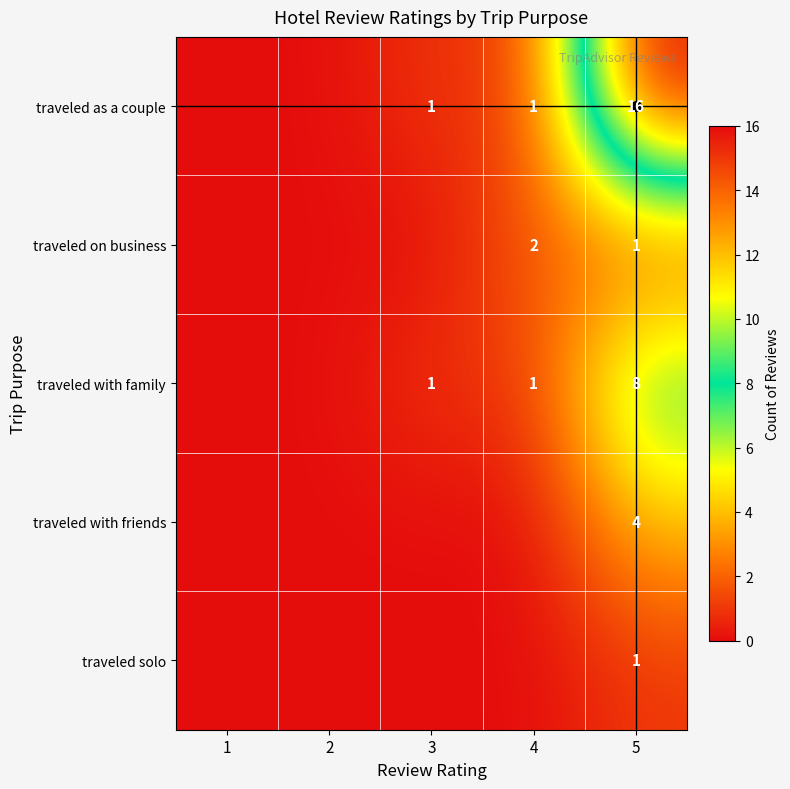

Is the value of traveled on business at 4 greater than the value of traveled as a couple at 4?

Yes